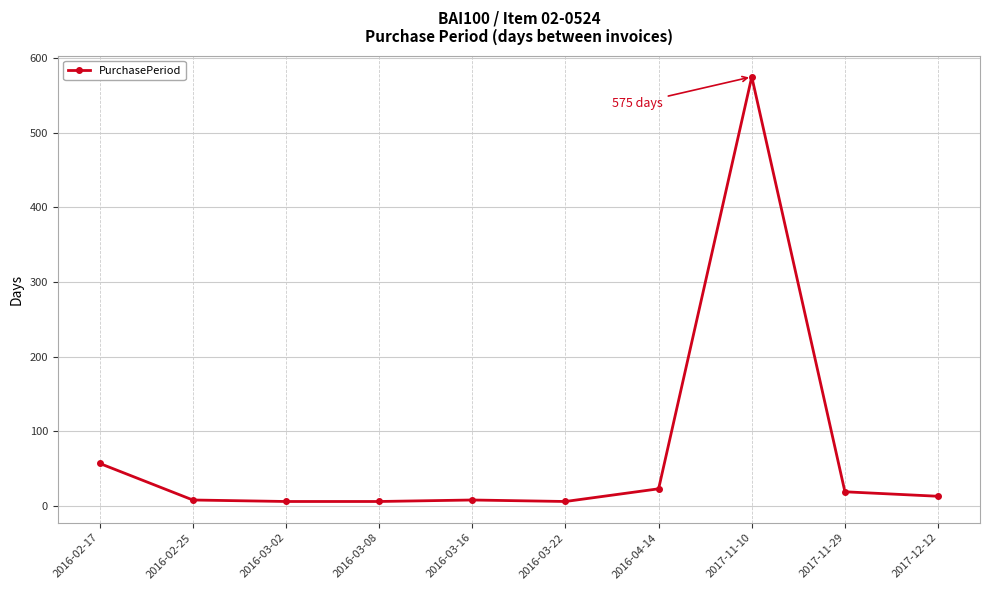

What is the smallest value displayed?

6